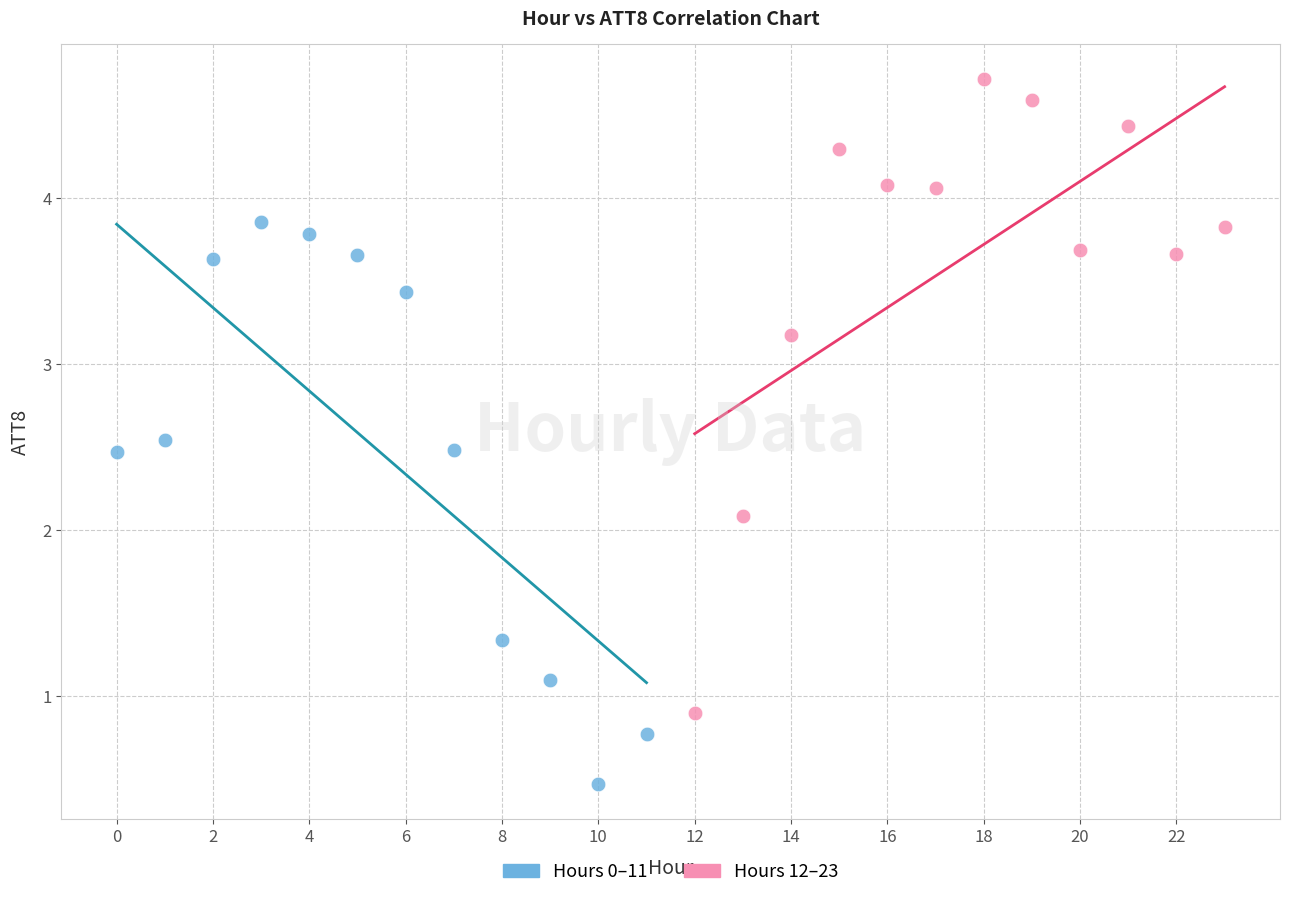

Which series has the widest spread of Y values?

Hours 12–23